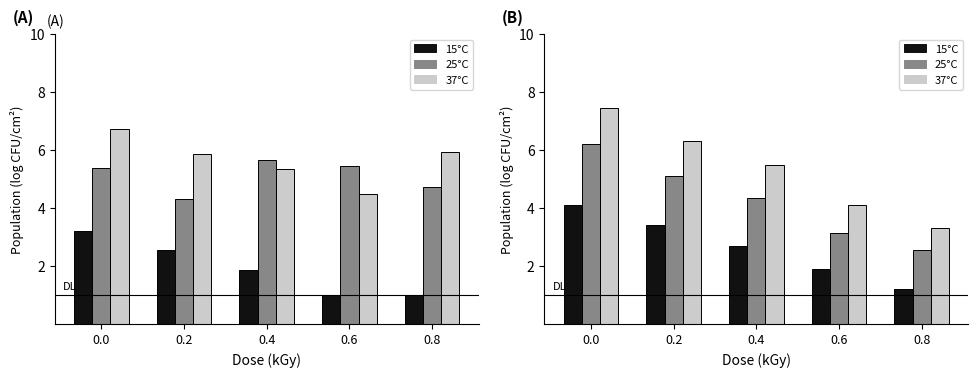

List the labels in order of x1 value, smallest first.

0.8, 0.6, 0.4, 0.2, 0.0